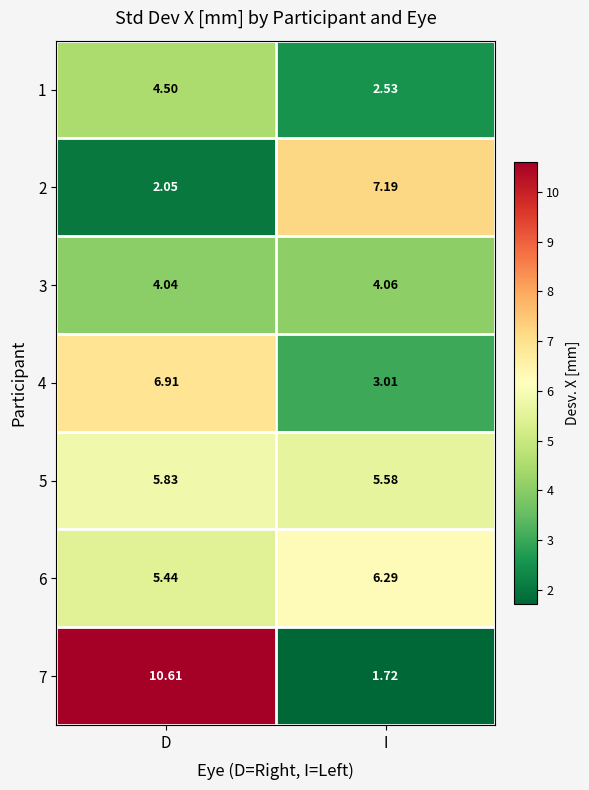

At which category is the sum across all series the highest?

D